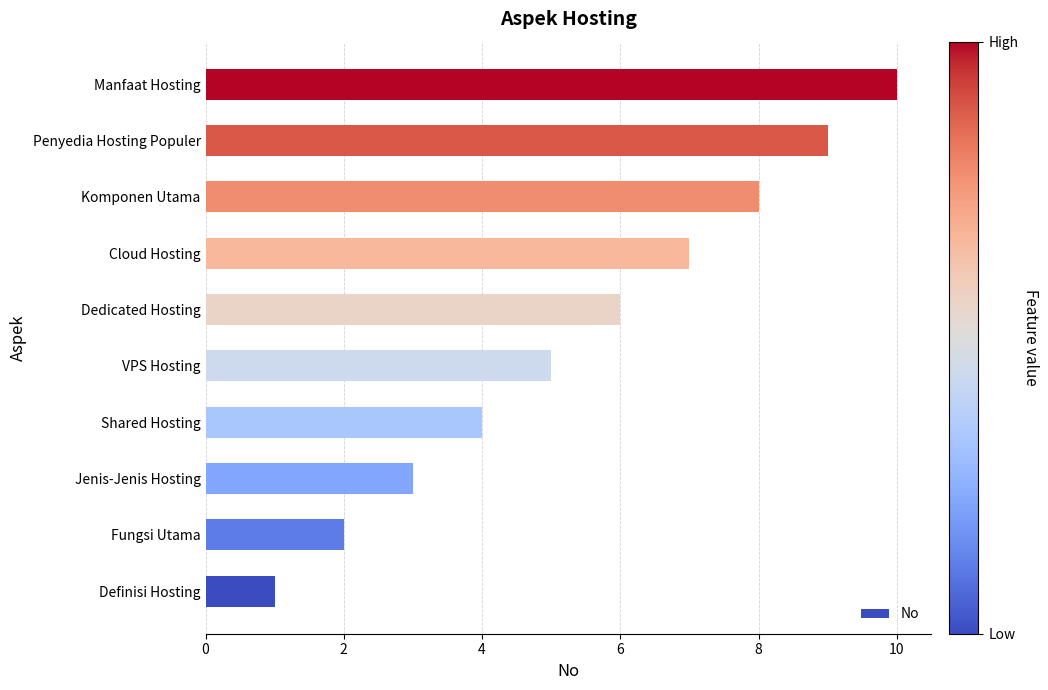

List the labels in order of value, largest first.

Manfaat Hosting, Penyedia Hosting Populer, Komponen Utama, Cloud Hosting, Dedicated Hosting, VPS Hosting, Shared Hosting, Jenis-Jenis Hosting, Fungsi Utama, Definisi Hosting